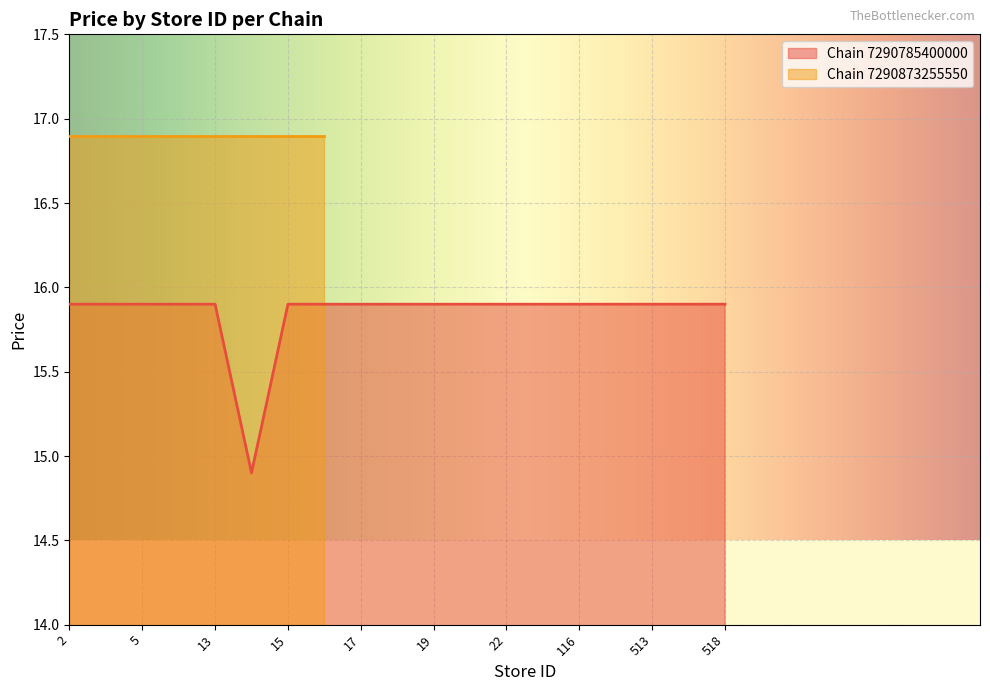

How many categories are shown in the chart?

19